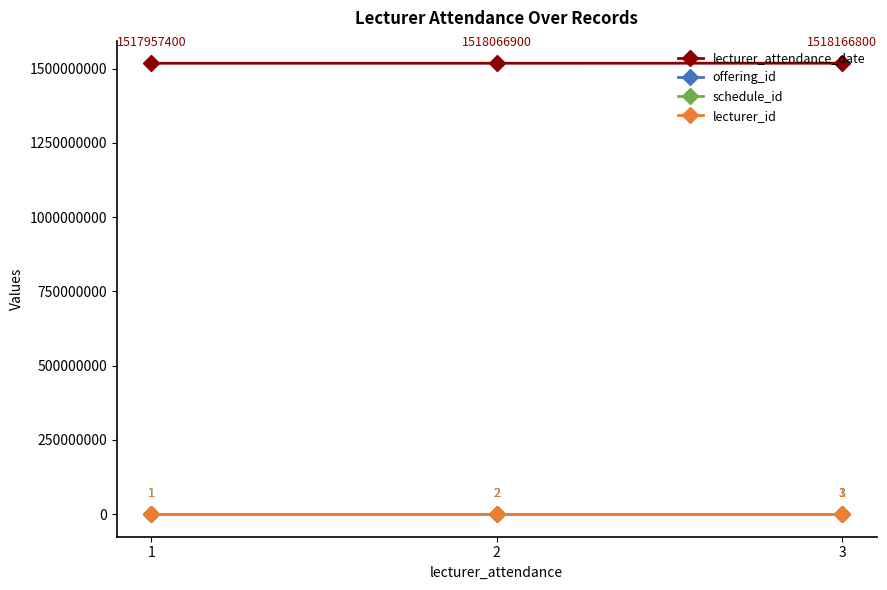

At which label is lecturer_id closest to 1?

1